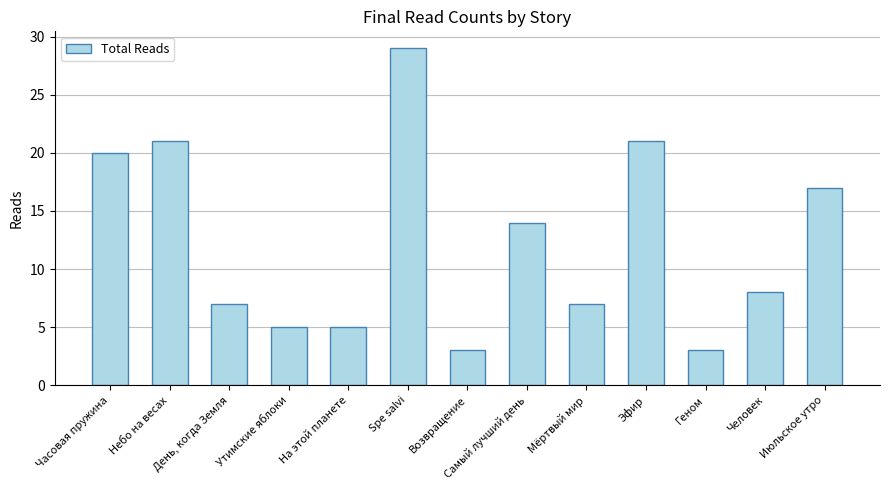

Between Утимские яблоки and Spe salvi, which is larger?

Spe salvi